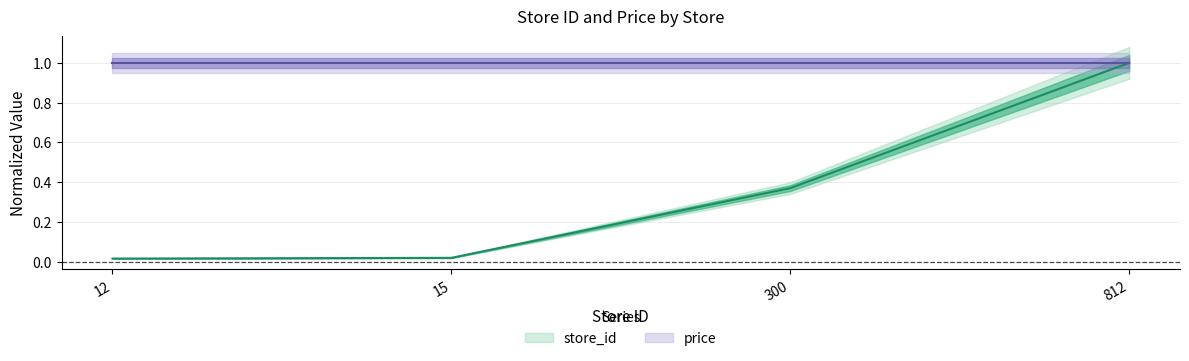

Rank the categories by value from lowest to highest.

12, 15, 300, 812